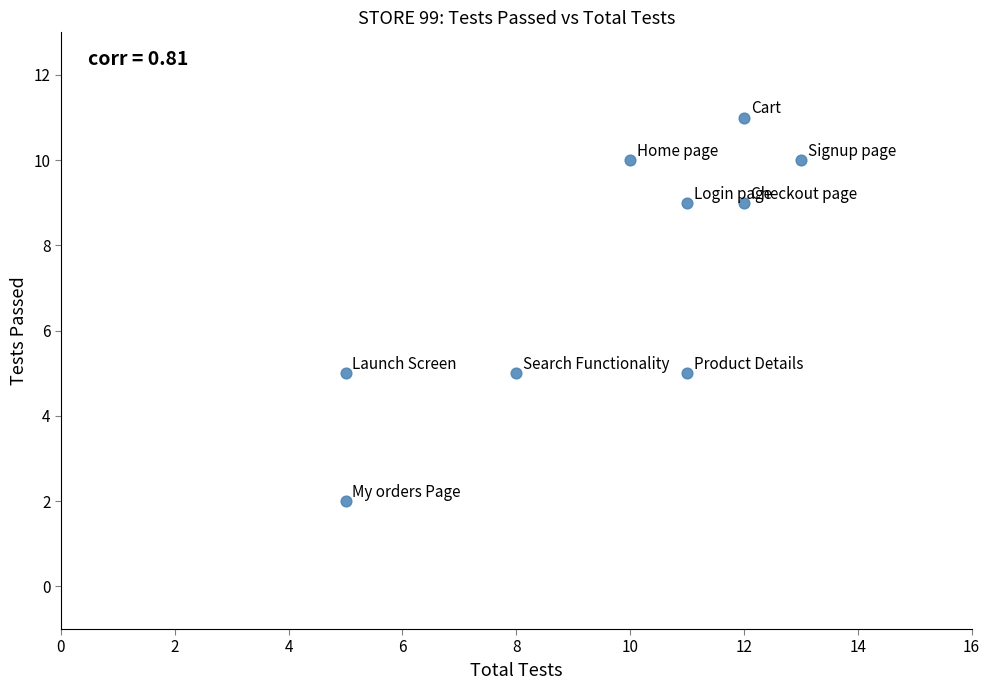

What is the range of Y values (max minus min)?

9